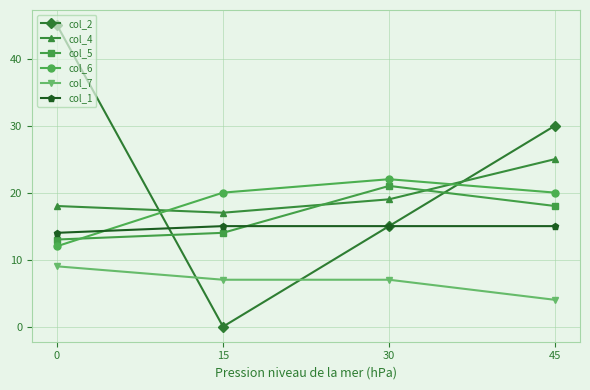

Reading left to right, list all the values displayed in this chart.

col_2: 0=45	15=0	30=15	45=30
col_4: 0=18	15=17	30=19	45=25
col_5: 0=13	15=14	30=21	45=18
col_6: 0=12	15=20	30=22	45=20
col_7: 0=9	15=7	30=7	45=4
col_1: 0=14	15=15	30=15	45=15